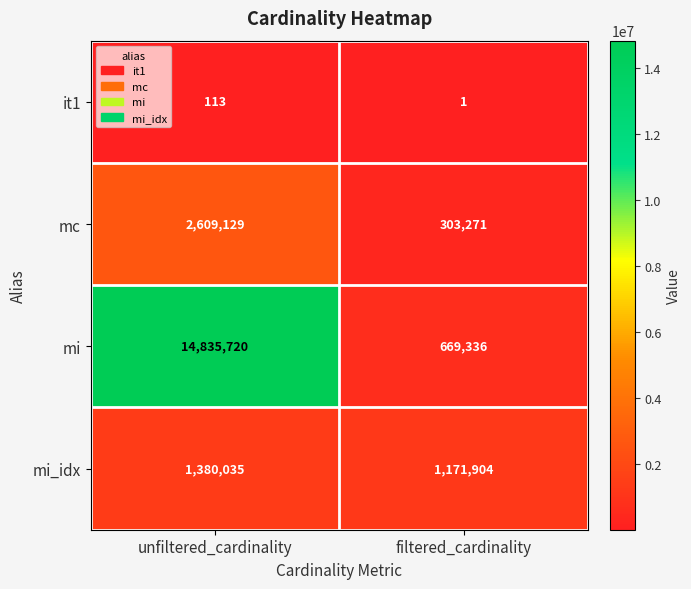

Reading left to right, list all the values displayed in this chart.

it1: 113	1
mc: 2609129	303271
mi: 14835720	669336
mi_idx: 1380035	1171904